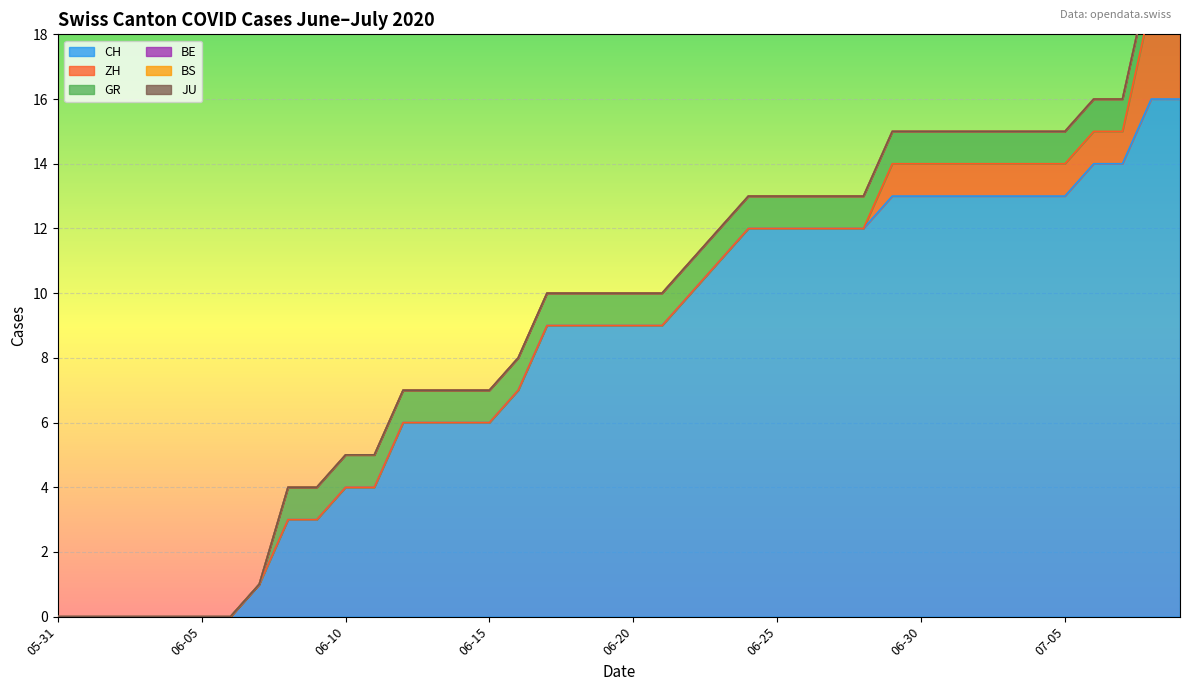

How many distinct data groups are displayed?

6